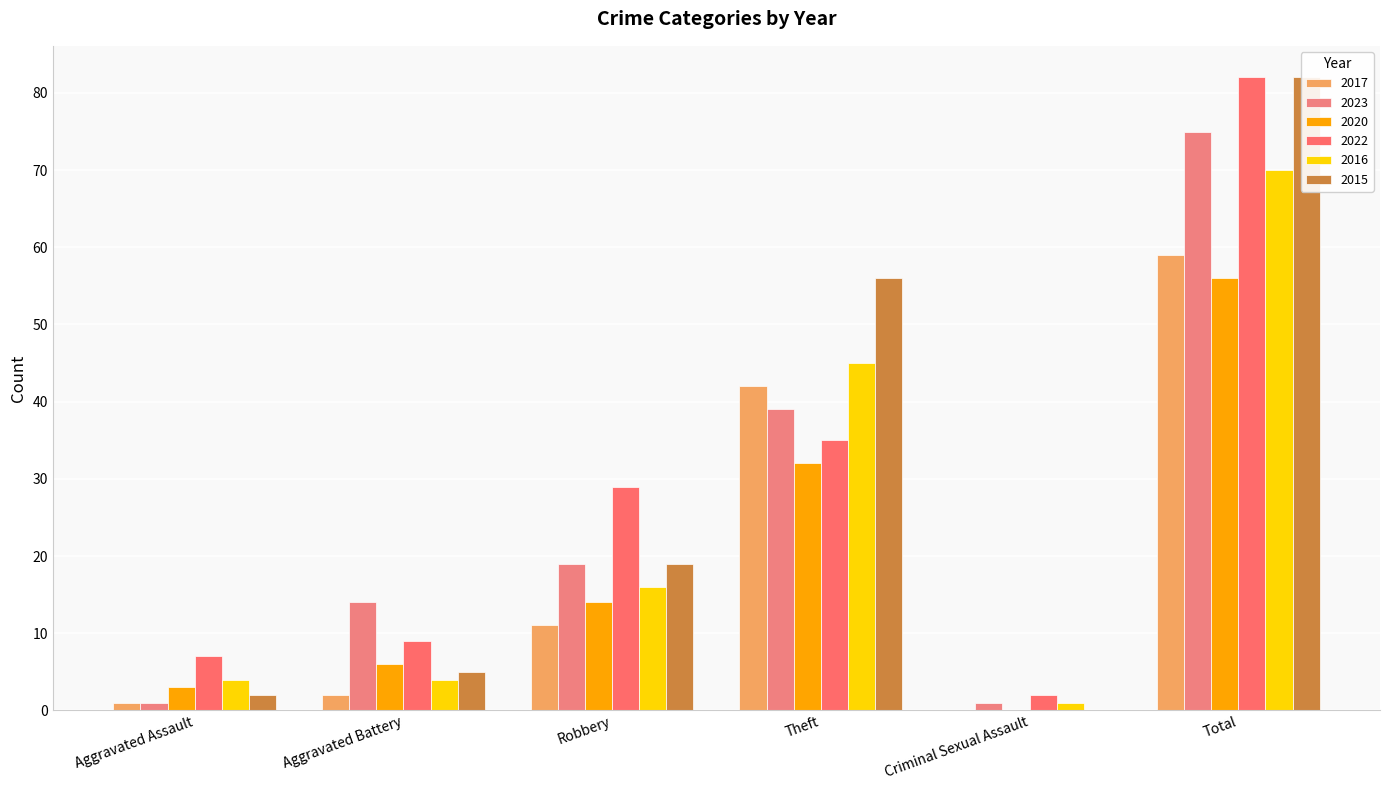

Which category has the highest value in the 2015 series?

Total